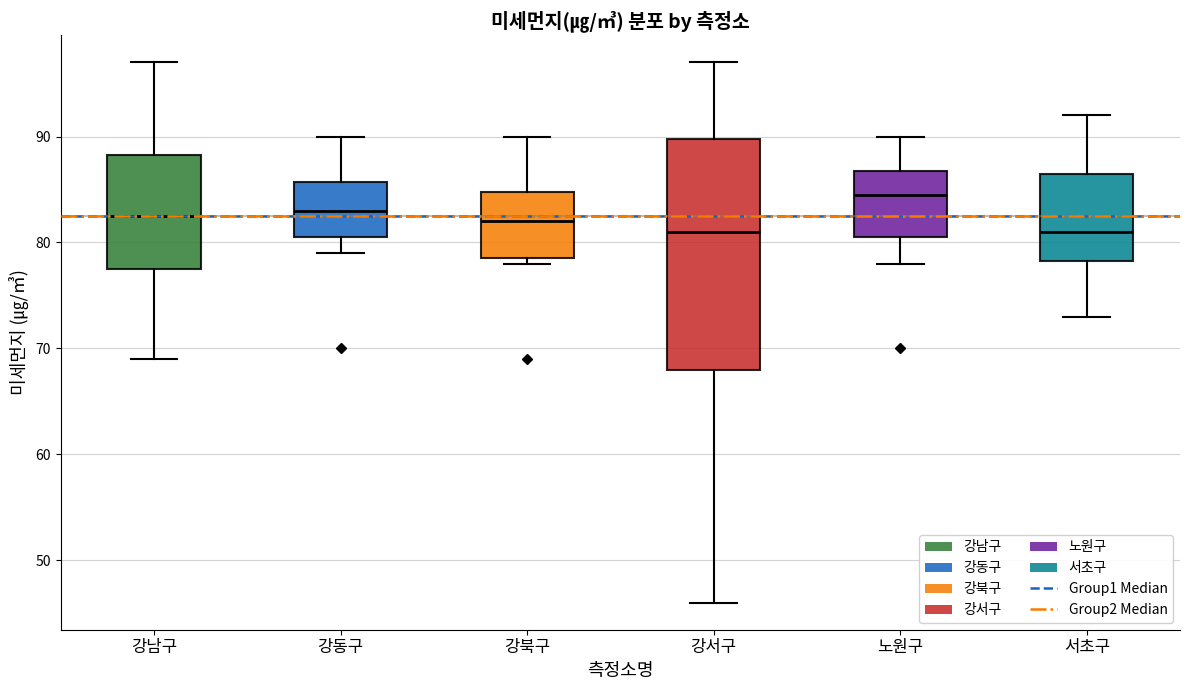

Reading left to right, read every box against the y-axis: the position of its median line, the range the box covers, and the ends of its whiskers. The values are not printed on the chart, so give them approximately, as read against the axis.

강남구: median 83, box 78 to 88, whiskers 69 to 97
강동구: median 83, box 81 to 86, whiskers 79 to 90
강북구: median 82, box 79 to 85, whiskers 78 to 90
강서구: median 81, box 68 to 90, whiskers 46 to 97
노원구: median 85, box 81 to 87, whiskers 78 to 90
서초구: median 81, box 78 to 87, whiskers 73 to 92